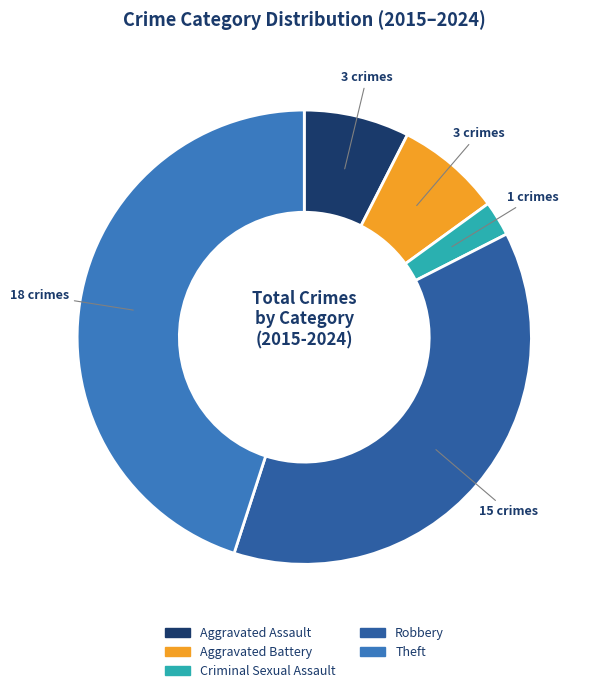

Does Criminal Sexual Assault account for over 50% of the chart?

No